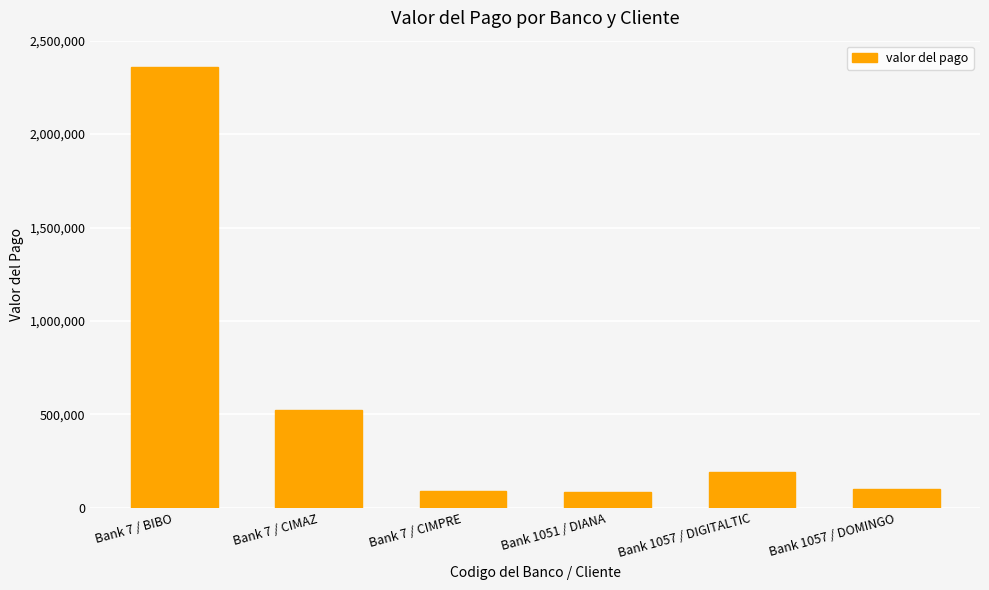

What is the difference between the second highest and second lowest values?

438419